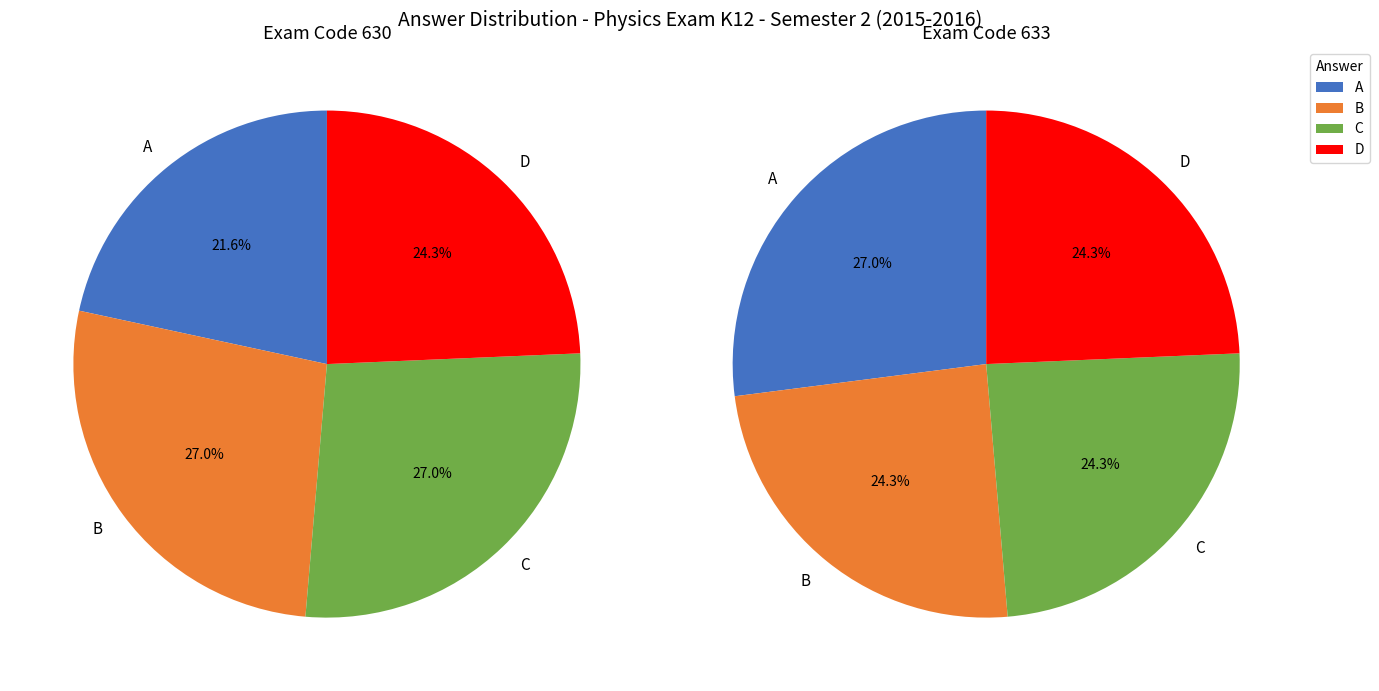

Which slice is the largest?

B